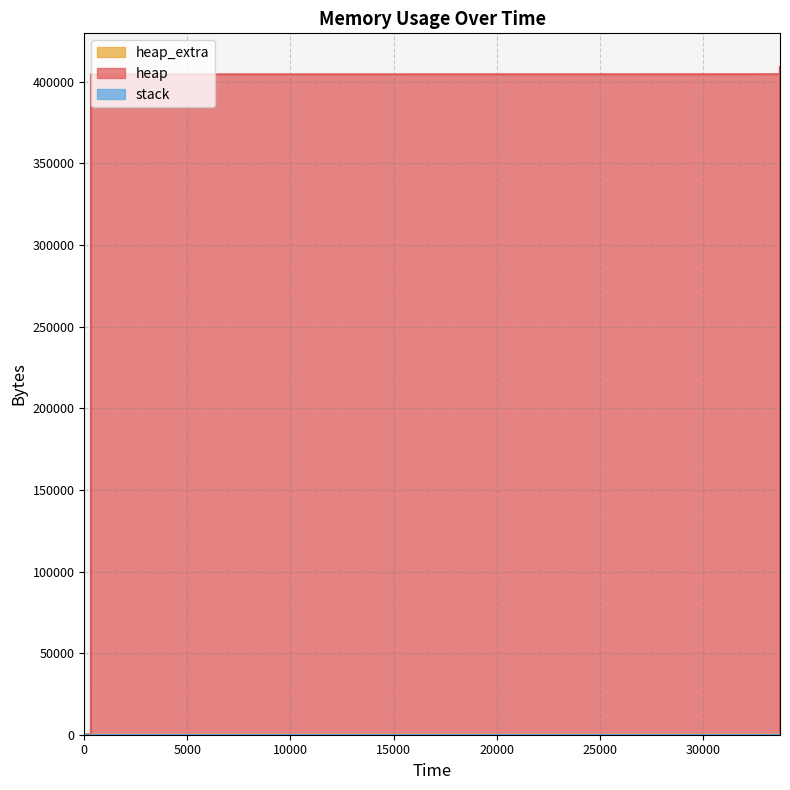

What is the difference between the maximum and minimum values in the heap series?

409264